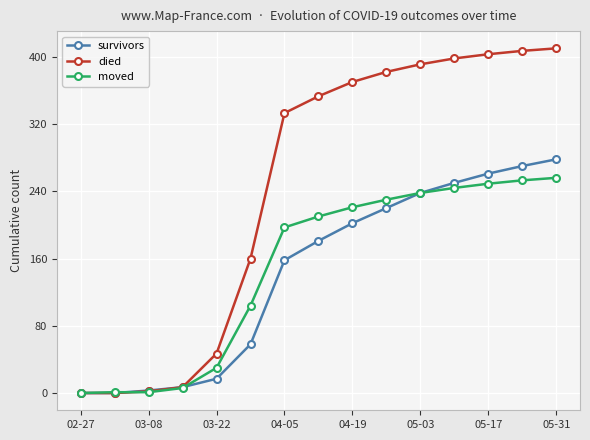

List the series in order of their peak value, highest first.

died, survivors, moved